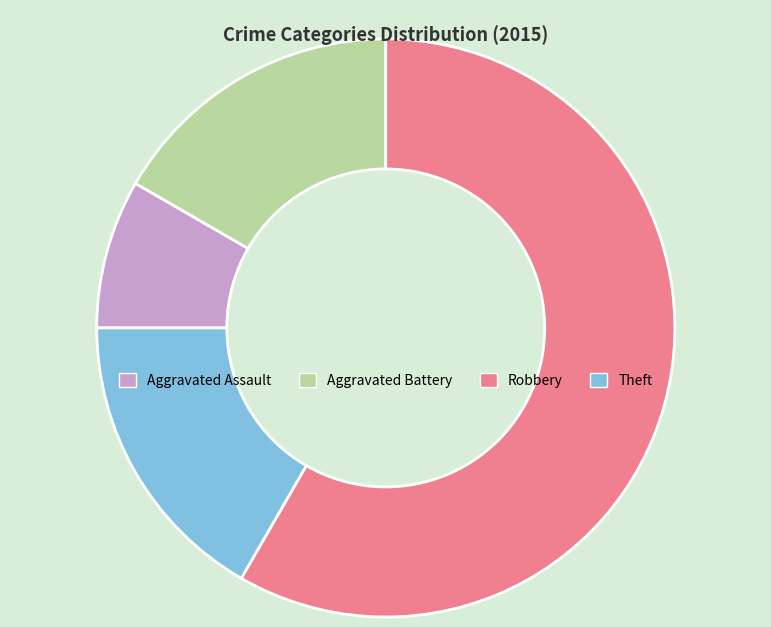

Combined, do Aggravated Assault and Aggravated Battery account for over 50%?

No